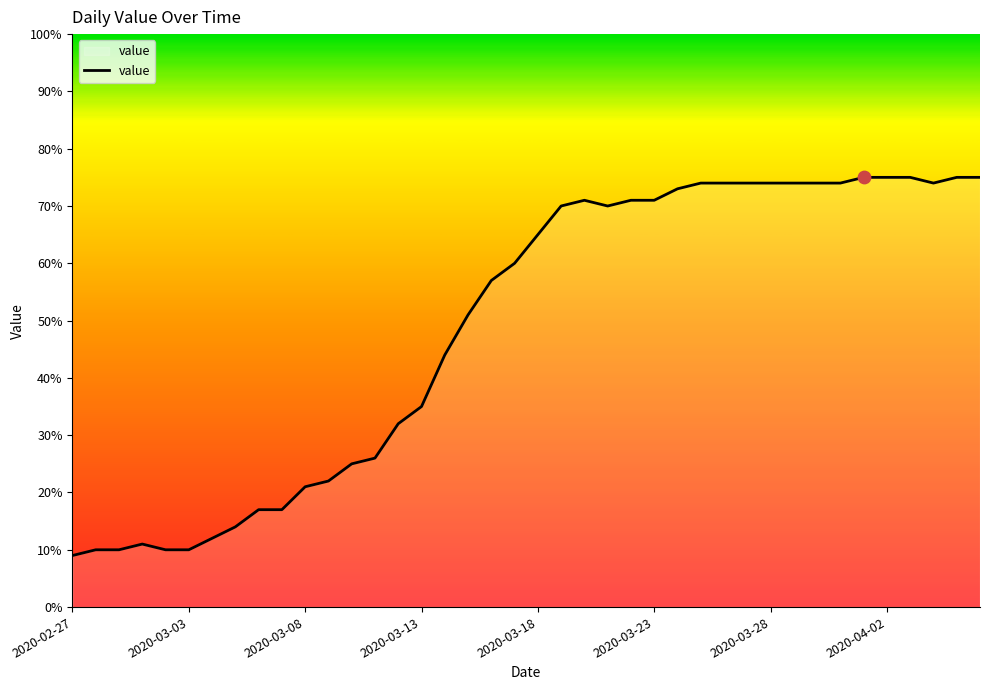

What is the difference between the maximum and minimum values?

66.0